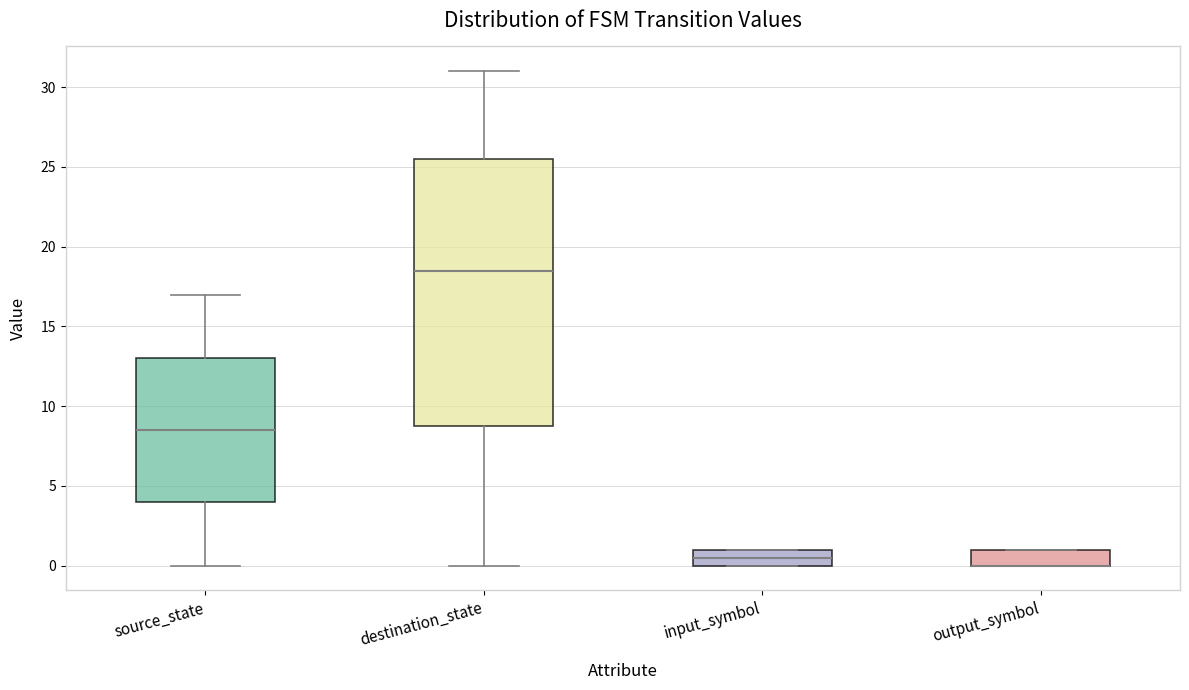

Reading left to right, transcribe this box plot: for each box, give where its median line is, the range the box spans, and where its two whiskers end, as read against the y-axis. The values are not printed on the chart, so give them approximately, as read against the axis.

source_state: median 8.5, box 4.0 to 13.0, whiskers 0.0 to 17.0
destination_state: median 18.5, box 9.0 to 25.5, whiskers 0.0 to 31.0
input_symbol: median 0.5, box 0.0 to 1.0, whiskers 0.0 to 1.0
output_symbol: median 0.0 (drawn on the box's lower edge), box 0.0 to 1.0, whiskers 0.0 to 1.0